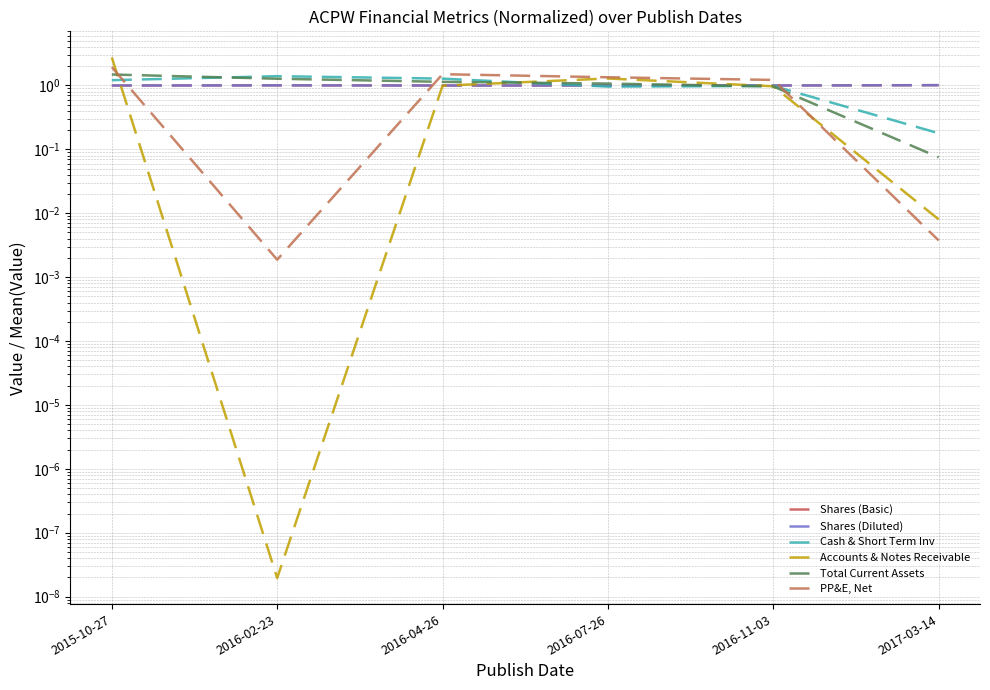

Reading left to right, extract all data points from this chart.

Shares (Basic): 1.0	1.0	1.0	1.0	1.0	1.0
Shares (Diluted): 1.0	1.0	1.0	1.0	1.0	1.0
Cash & Short Term Inv: 1.2	1.4	1.3	1.0	1.0	0.2
Accounts & Notes Receivable: 2.7	0.0	1.0	1.3	1.0	0.0
Total Current Assets: 1.5	1.3	1.1	1.1	1.0	0.1
PP&E, Net: 1.9	0.0	1.5	1.3	1.2	0.0